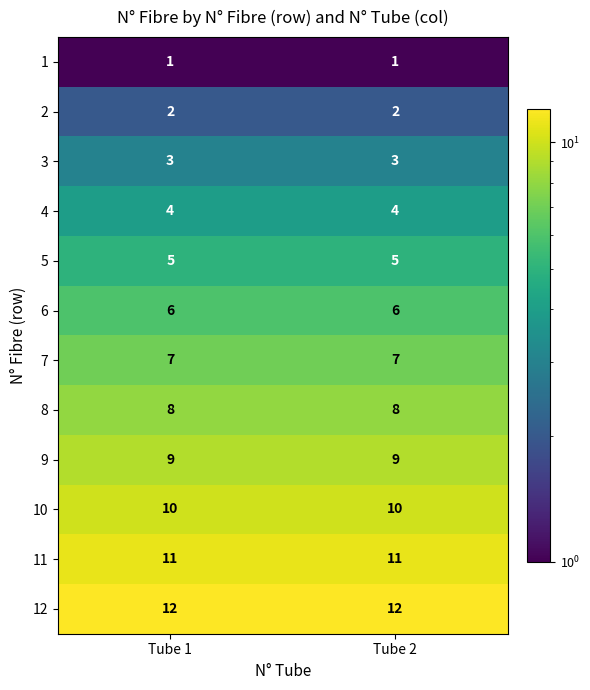

What is the total value across all series at Tube 1?

78